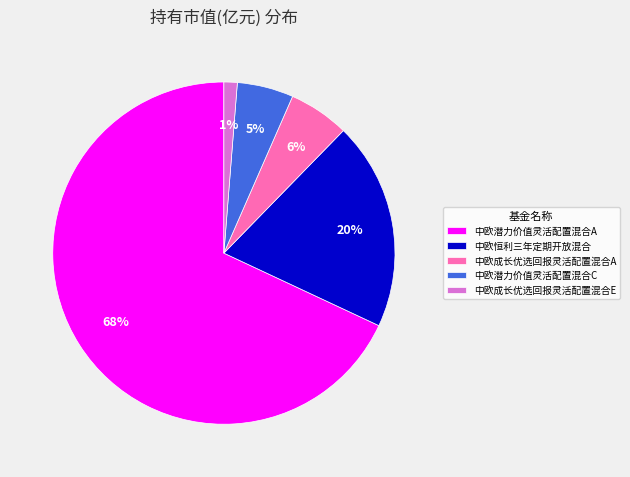

To the nearest percent, what portion does 中欧成长优选回报灵活配置混合A represent?

6%